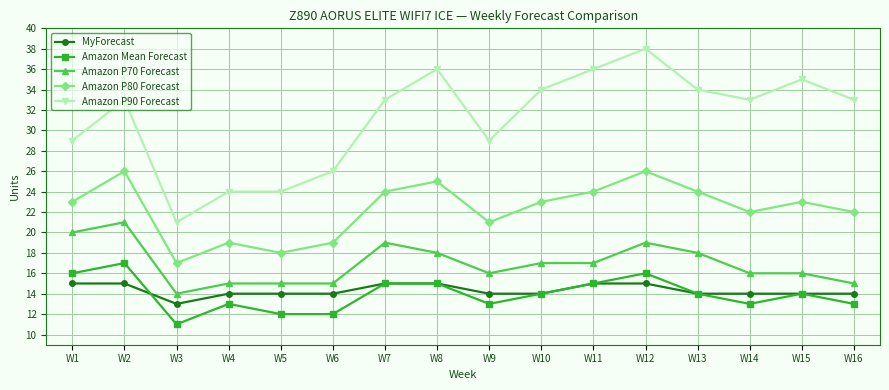

True or false: Amazon P70 Forecast has more than 0 interior local peaks.

True